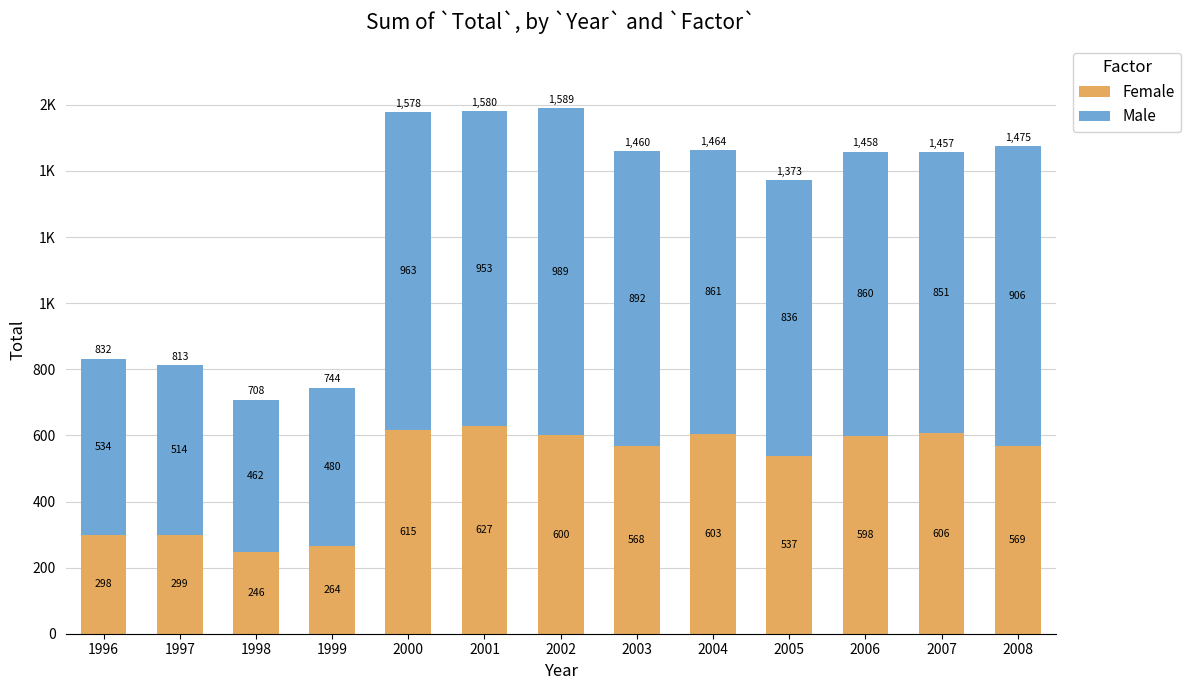

What is the value of the Female bar at the 11th from the left?

598